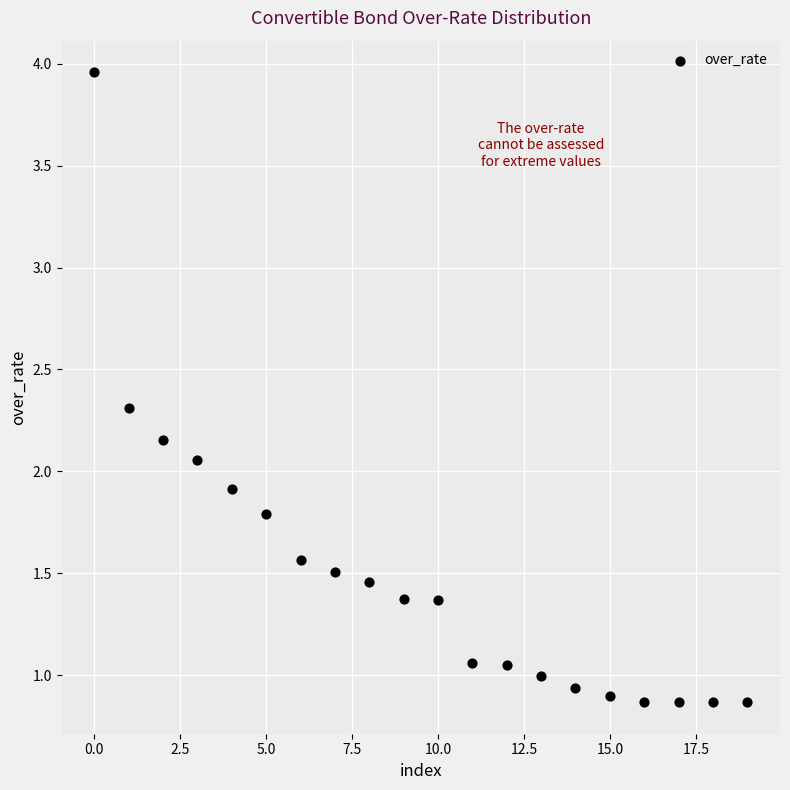

What is the range of Y values (max minus min)?

3.1